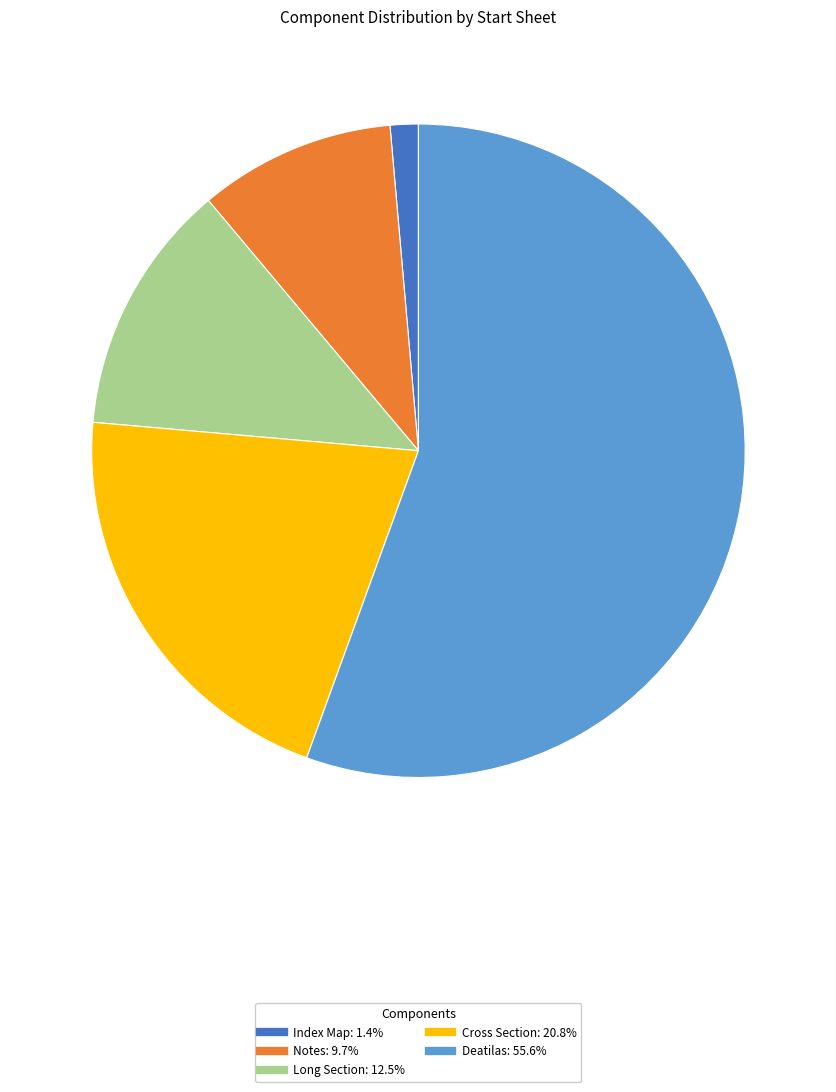

Count the number of slices in the pie.

5